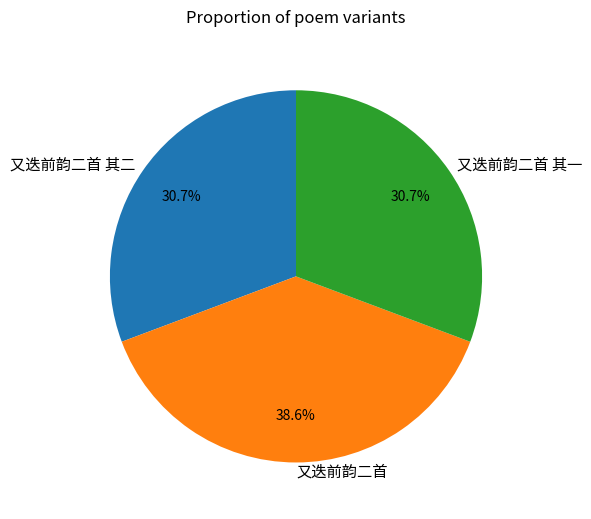

To the nearest percent, what portion does 又迭前韵二首 其二 represent?

31%